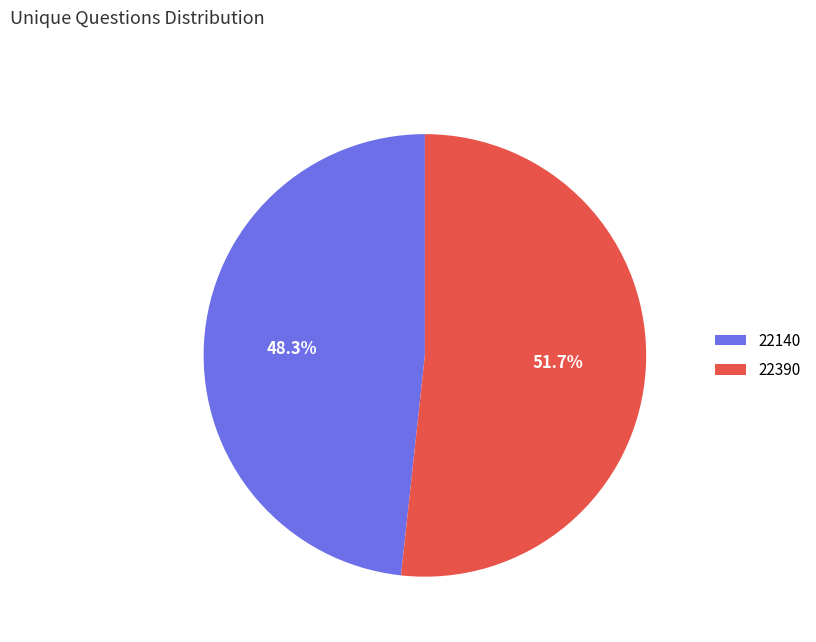

How many slices are in this pie chart?

2